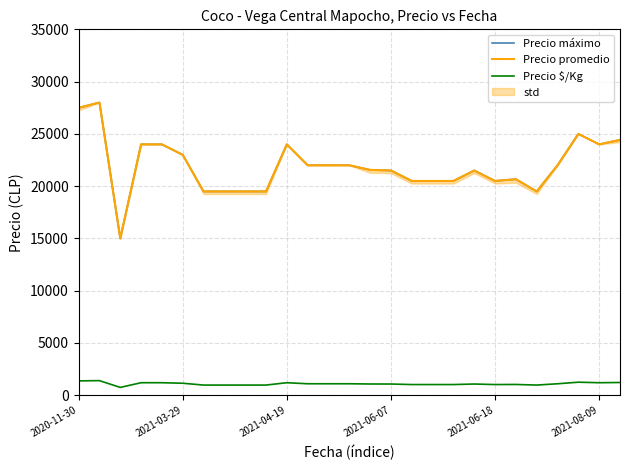

List the series in order of their peak value, lowest first.

Precio $/Kg, Precio máximo, Precio promedio